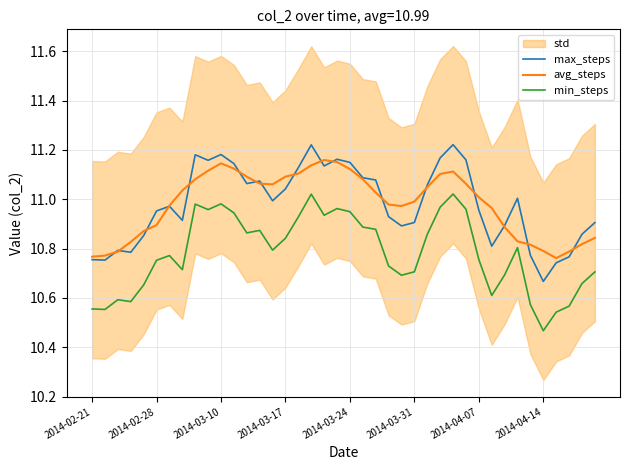

Which series has the widest spread of values?

max_steps